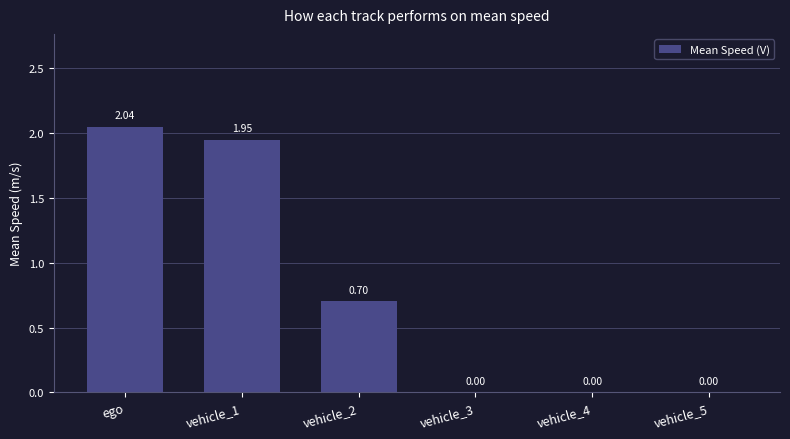

What is the change in value from ego to vehicle_4?

-2.0